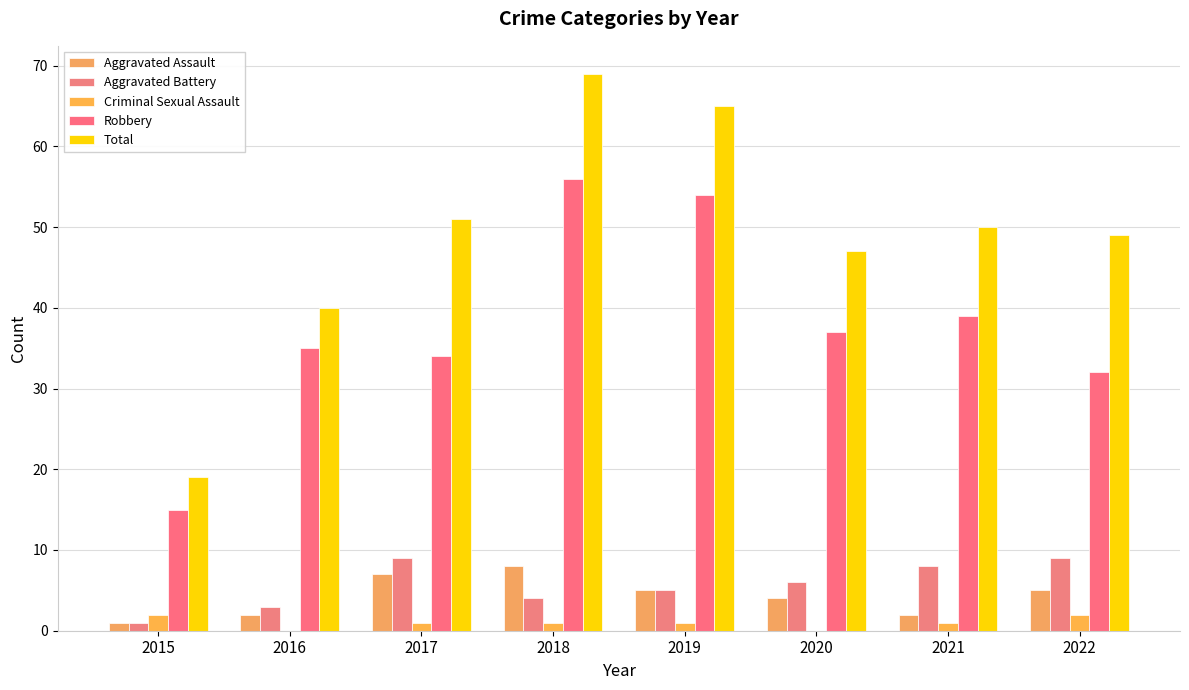

Where is Aggravated Assault nearest to the value 4?

2020